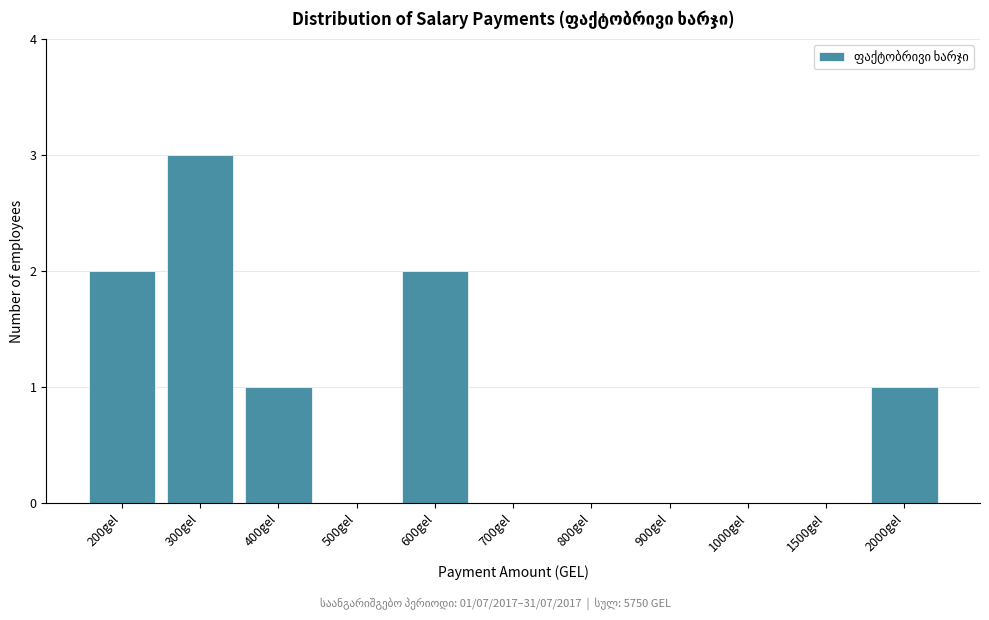

Reading right to left, list all the values displayed in this chart.

2000gel=1	1500gel=0	1000gel=0	900gel=0	800gel=0	700gel=0	600gel=2	500gel=0	400gel=1	300gel=3	200gel=2